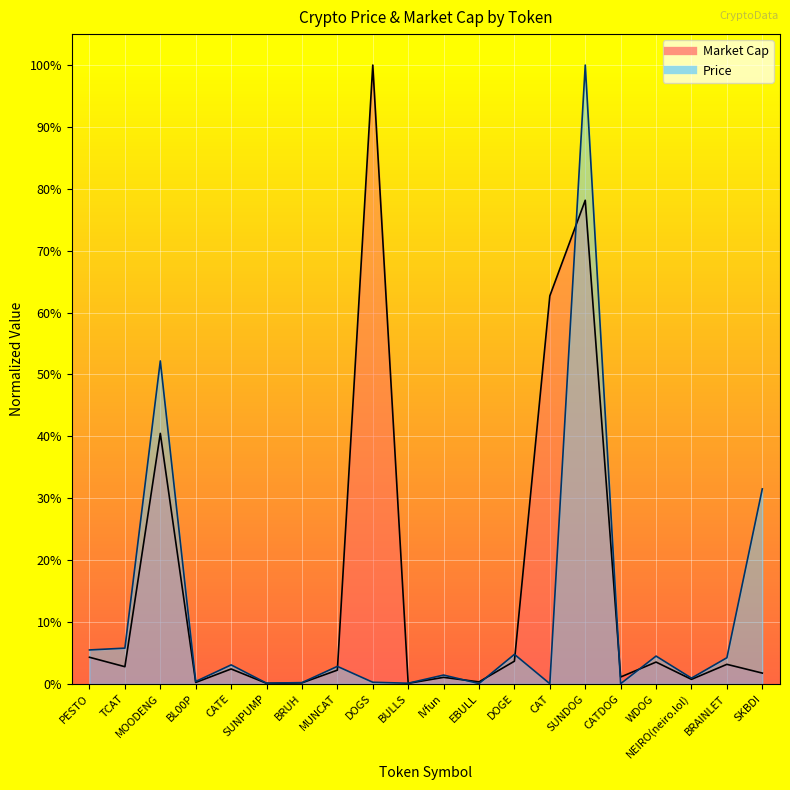

True or false: Market Cap and Price cross at least once.

True